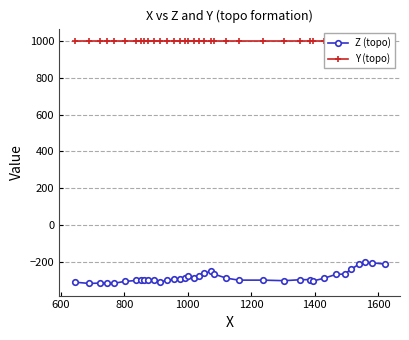

Which series has the largest total across all categories?

Y (topo)